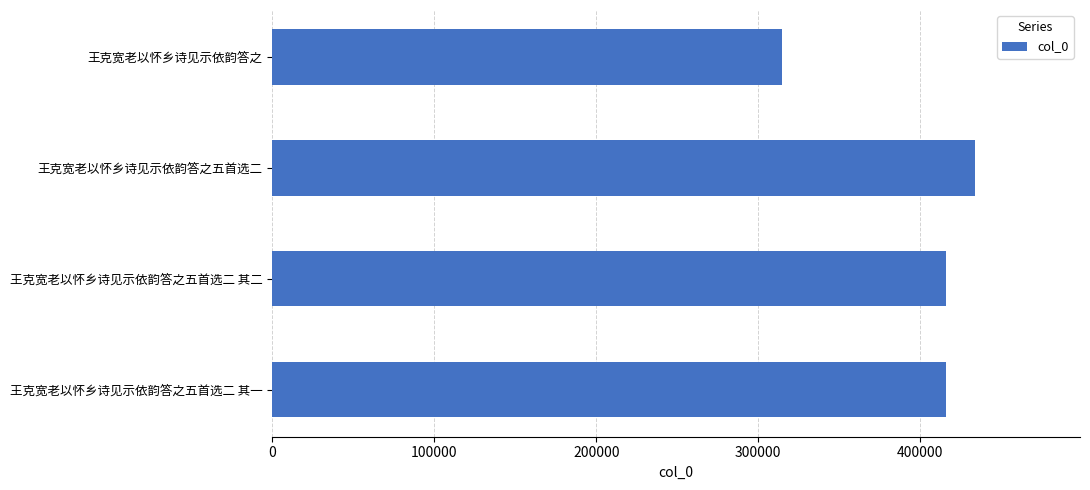

What is the change in value from 王克宽老以怀乡诗见示依韵答之五首选二 to 王克宽老以怀乡诗见示依韵答之?

-119207